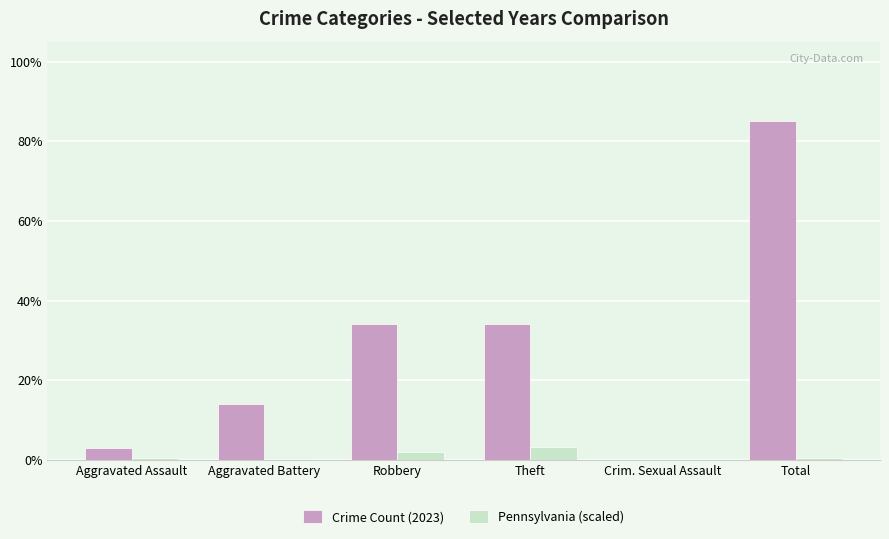

Read the Crime Count (2023) value at Robbery.

34.0